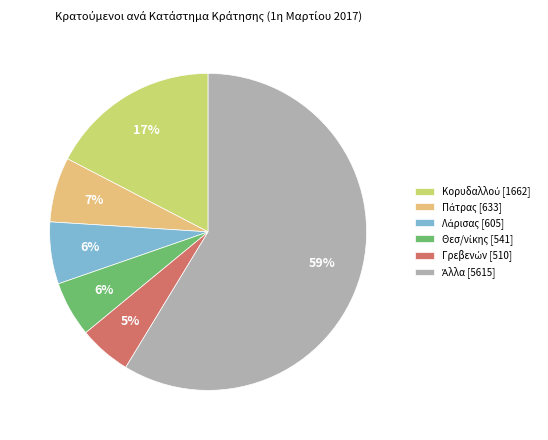

Does any single category account for the majority?

Yes